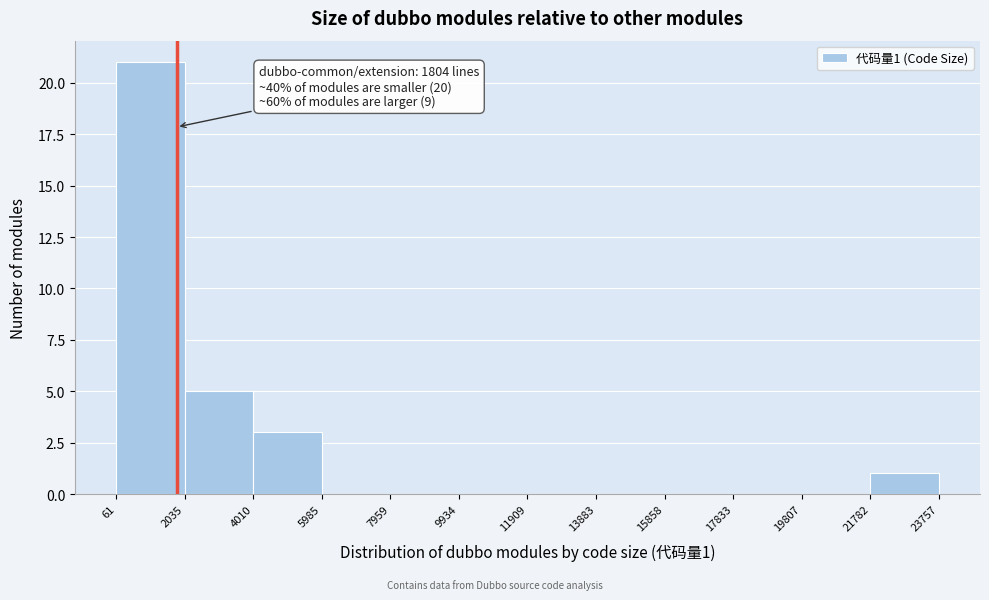

Which range on the x-axis has the tallest bar?

61 to 2035